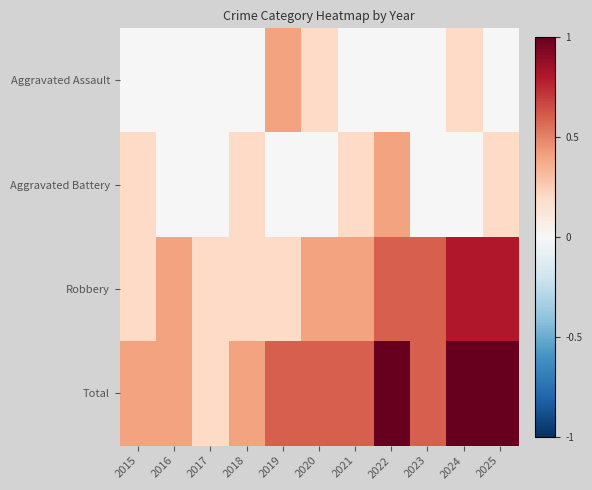

How many series are shown in this chart?

4